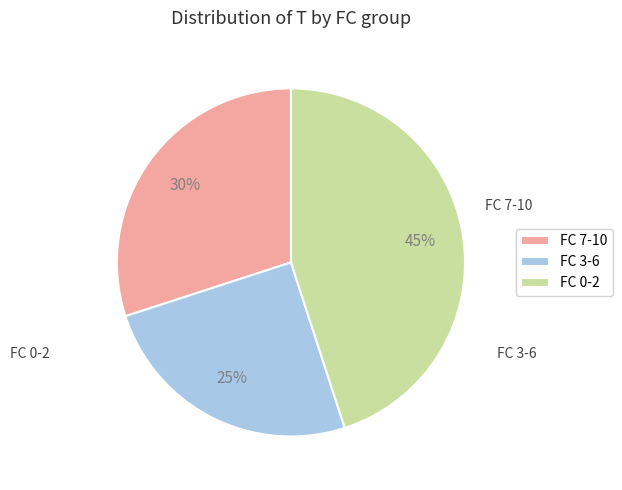

Is it true that FC 0-2 is 36% of the pie?

False